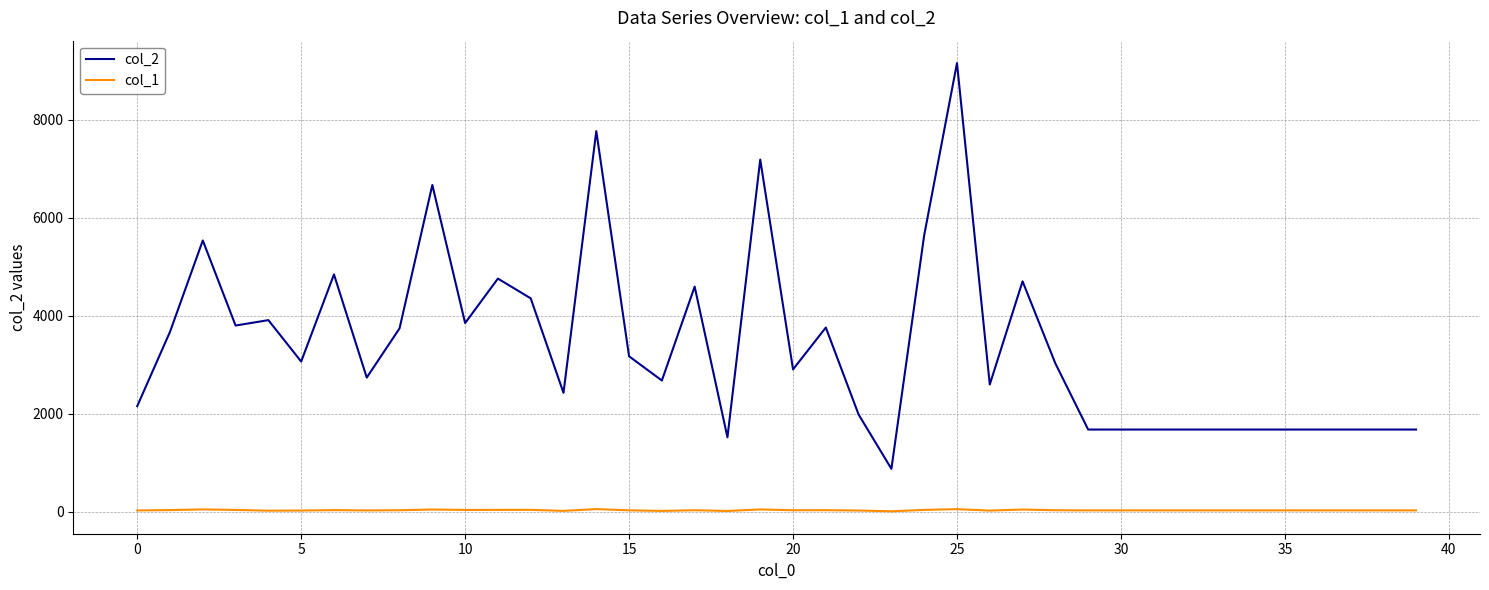

Which series has the largest total across all categories?

col_2